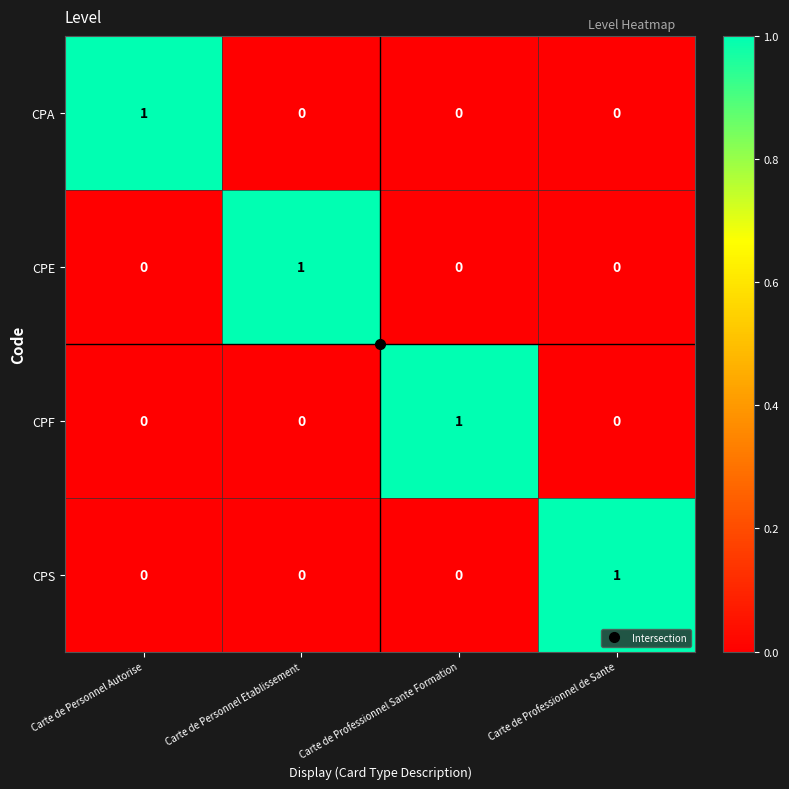

Count the CPF values in the range 0 to 1.

4